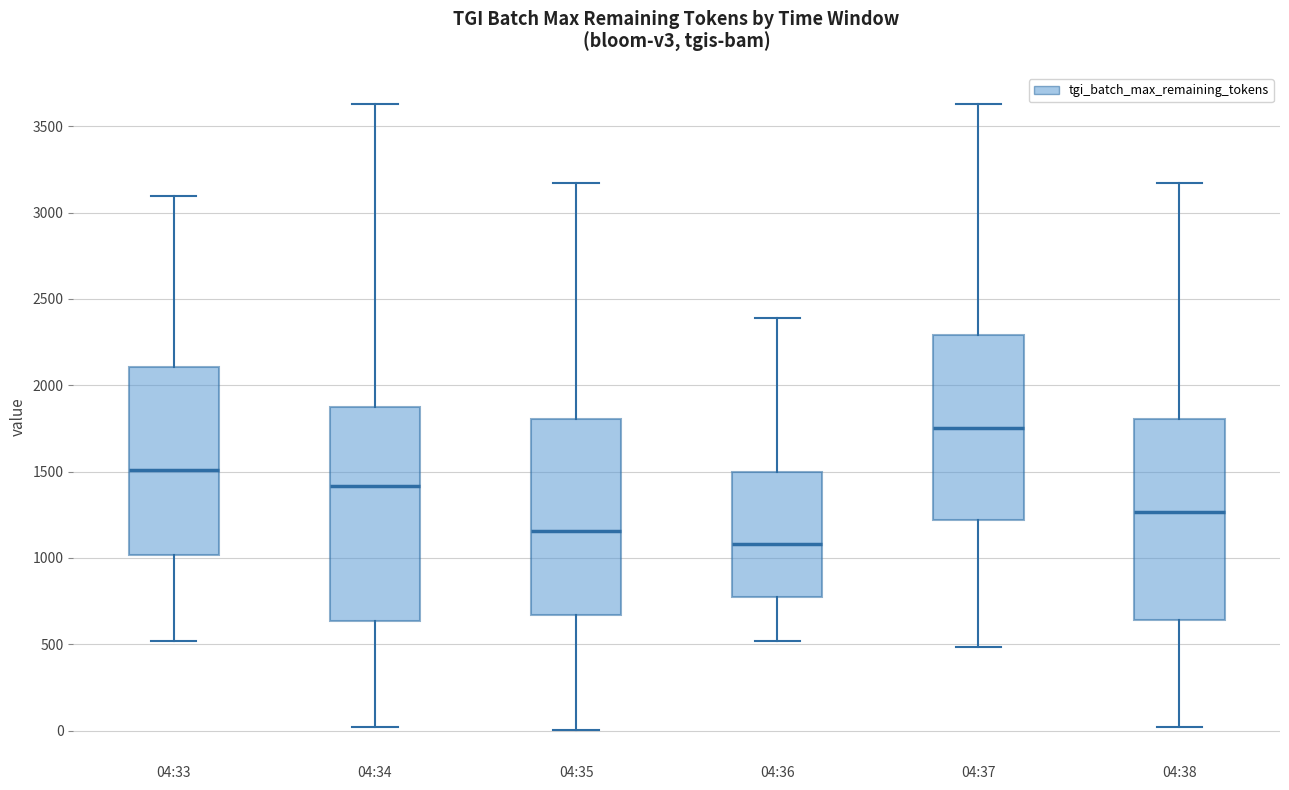

Reading left to right, transcribe this box plot: for each box, give where its median line is, the range the box spans, and where its two whiskers end, as read against the y-axis. The values are not printed on the chart, so give them approximately, as read against the axis.

04:33: median 1500, box 1000 to 2100, whiskers 500 to 3100
04:34: median 1400, box 650 to 1850, whiskers 0 to 3650
04:35: median 1150, box 650 to 1800, whiskers 0 to 3150
04:36: median 1100, box 750 to 1500, whiskers 500 to 2400
04:37: median 1750, box 1200 to 2300, whiskers 500 to 3650
04:38: median 1250, box 650 to 1800, whiskers 0 to 3150